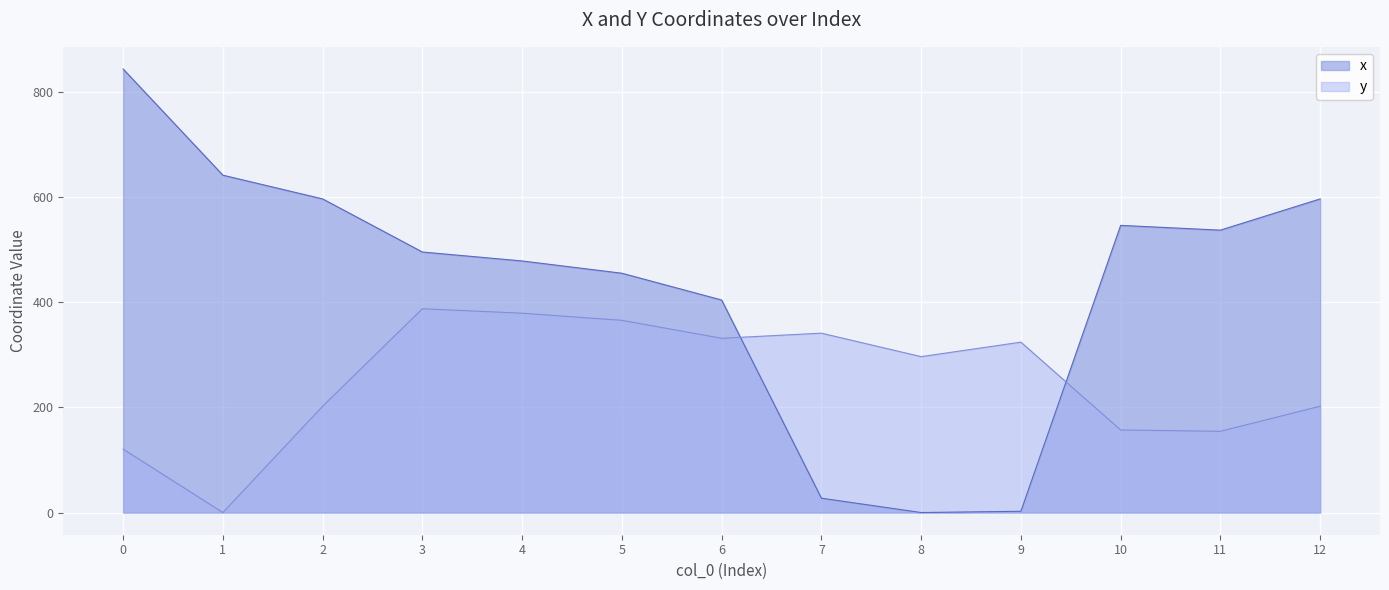

The value of y at 0 is 156.9. True or false?

False